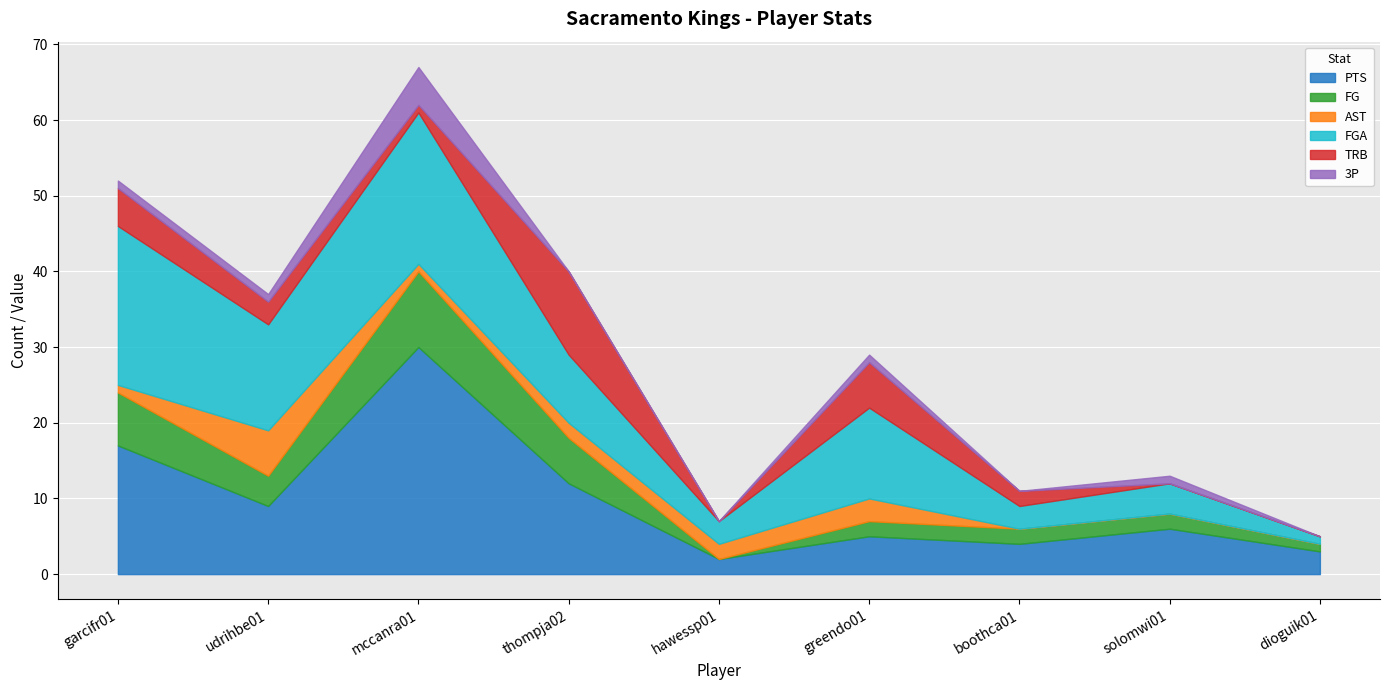

Reading left to right, extract all data points from this chart.

PTS: 17	9	30	12	2	5	4	6	3
FG: 7	4	10	6	0	2	2	2	1
AST: 1	6	1	2	2	3	0	0	0
FGA: 21	14	20	9	3	12	3	4	1
TRB: 5	3	1	11	0	6	2	0	0
3P: 1	1	5	0	0	1	0	1	0